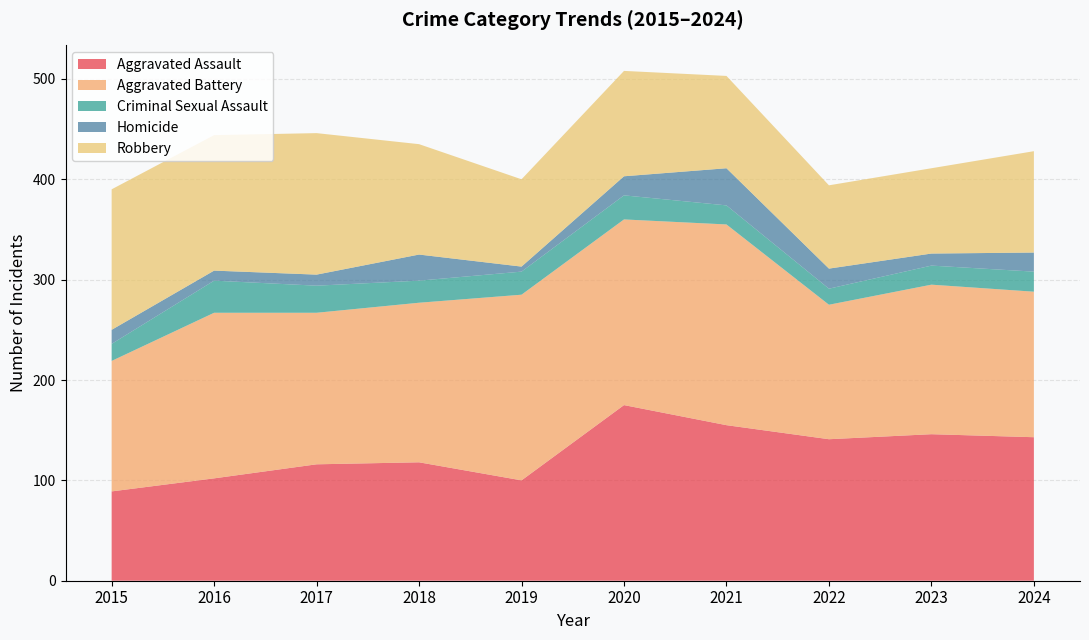

Reading left to right, transcribe all the data shown in this chart.

Aggravated Assault: 89	102	116	118	100	175	155	141	146	143
Aggravated Battery: 130	165	151	159	185	185	200	134	149	145
Criminal Sexual Assault: 17	32	27	22	23	24	19	16	19	20
Homicide: 14	10	11	26	5	19	37	20	12	19
Robbery: 140	135	141	110	87	105	92	83	85	101